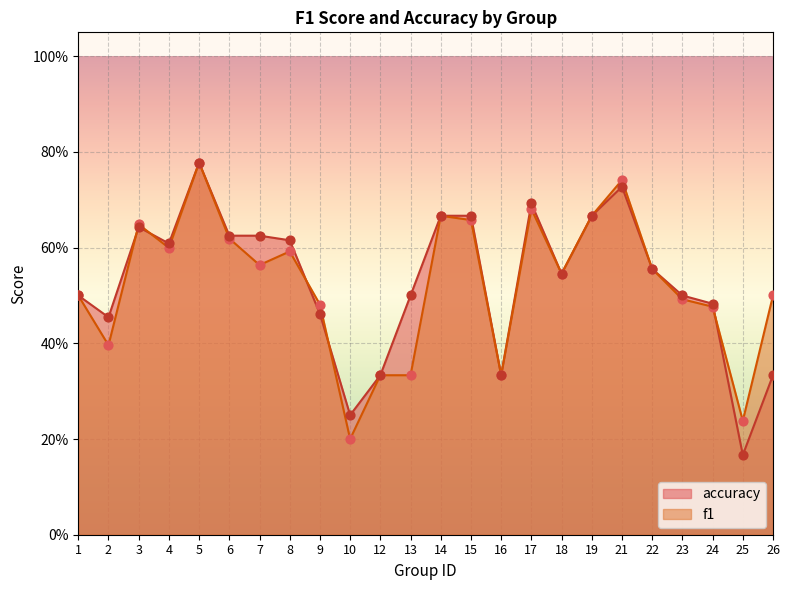

At which category is the sum across all series the highest?

5